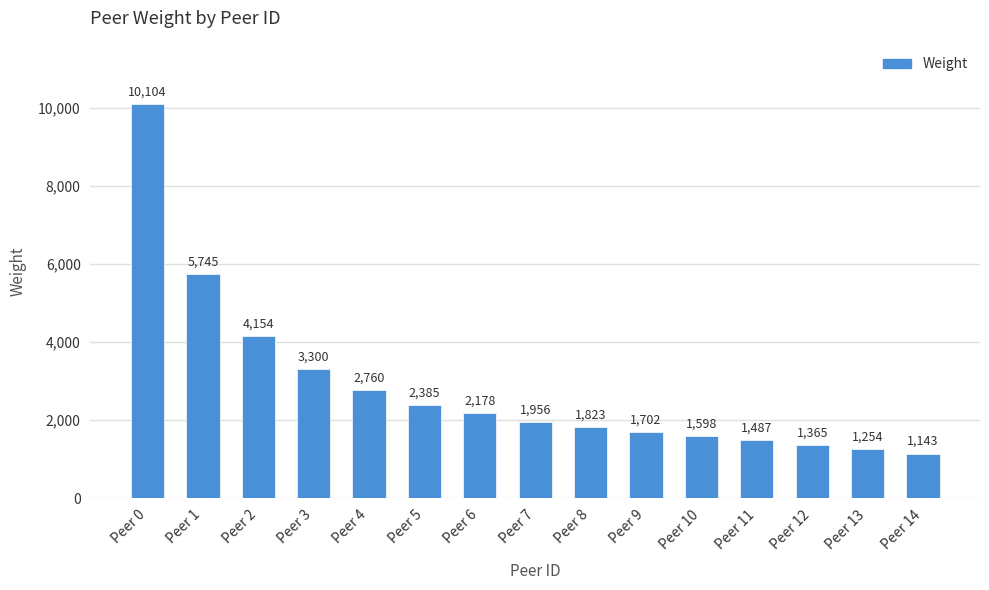

The value at Peer 3 is 3300. True or false?

True